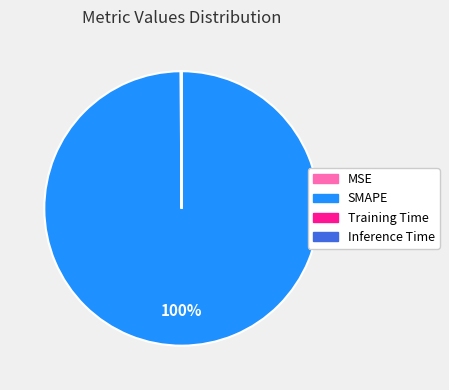

True or false: SMAPE accounts for 100% of the total.

True